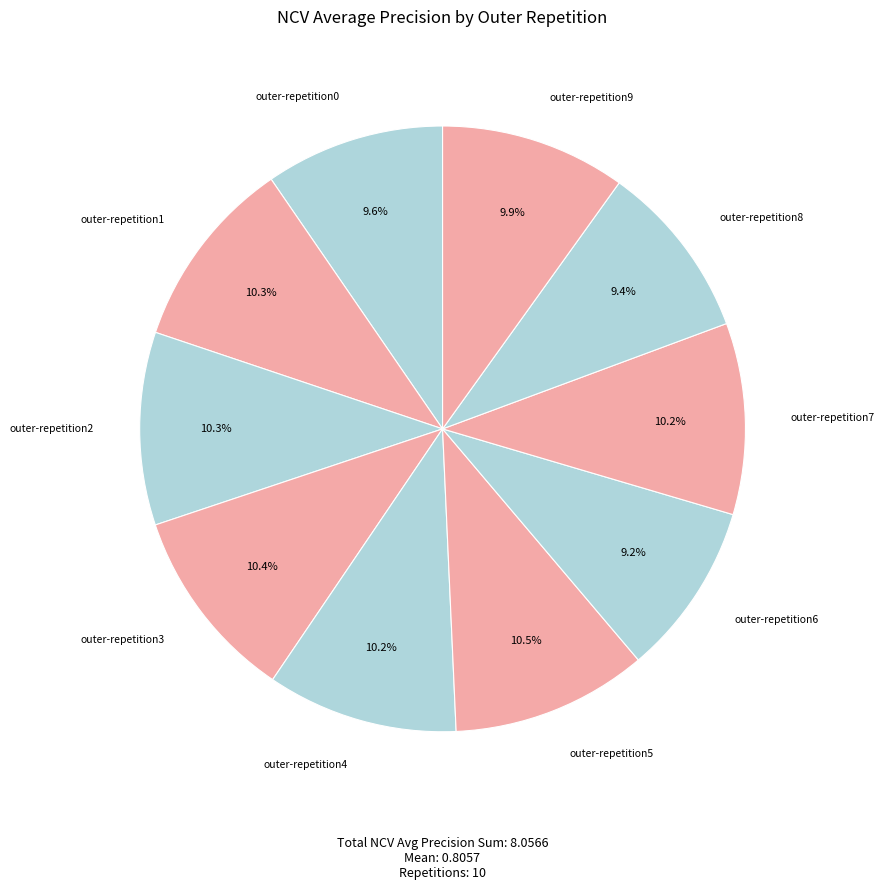

Count the number of slices in the pie.

10